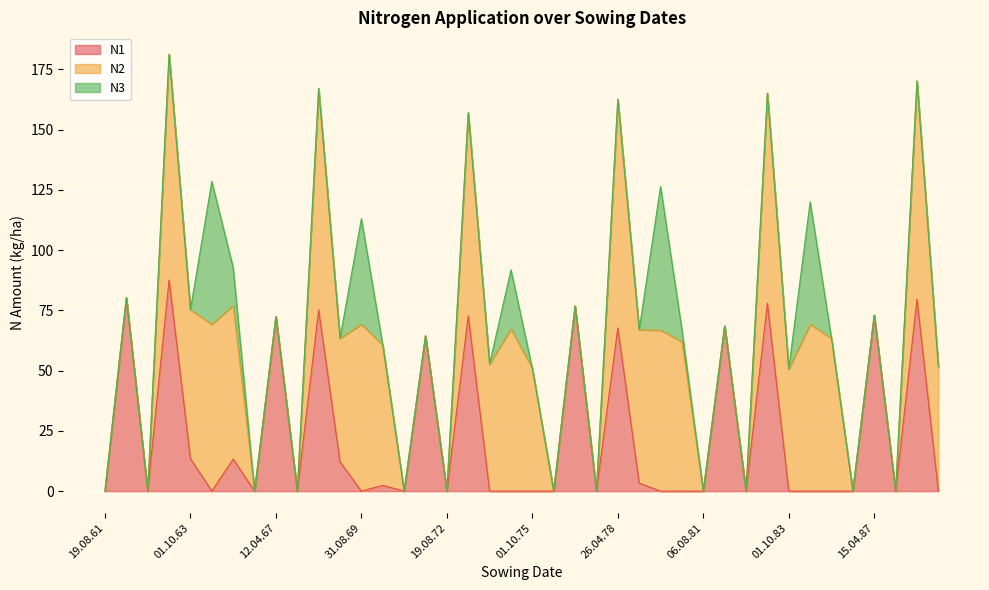

What is the label of the 12th point from the right?

06.08.81